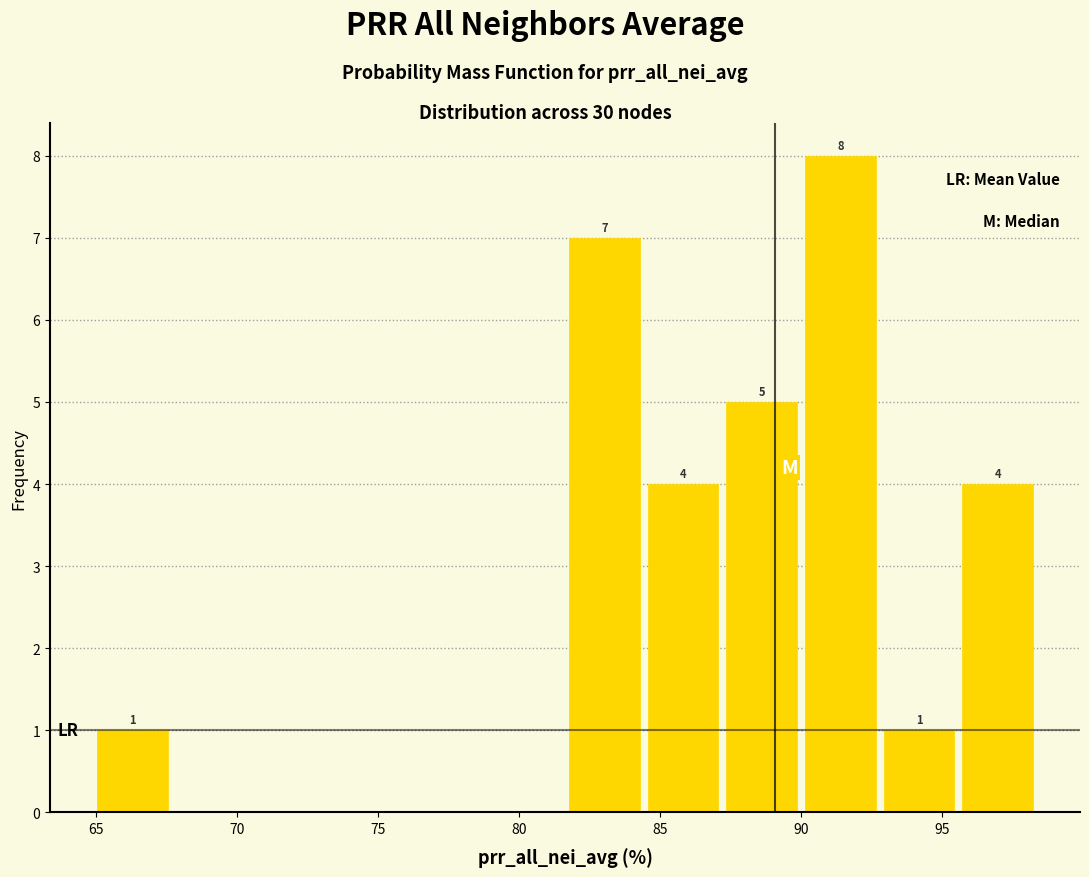

Which range on the x-axis has the tallest bar?

90.0 to 93.0